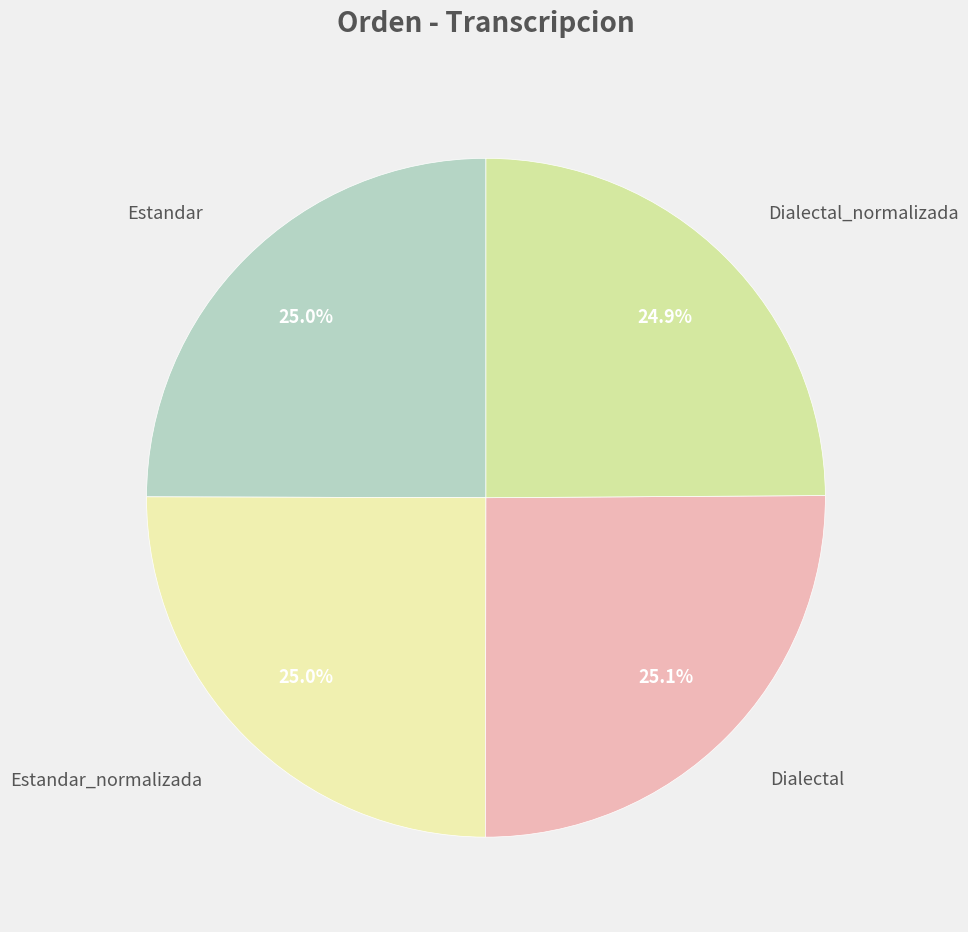

How many slices are in this pie chart?

4